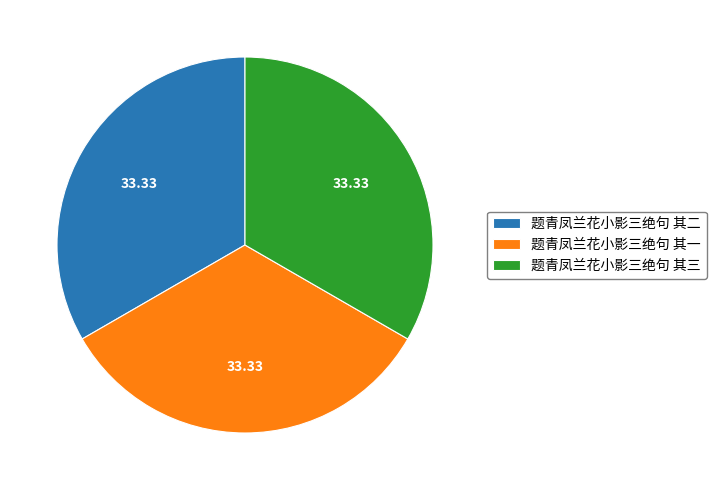

Is there a majority slice in this chart?

No